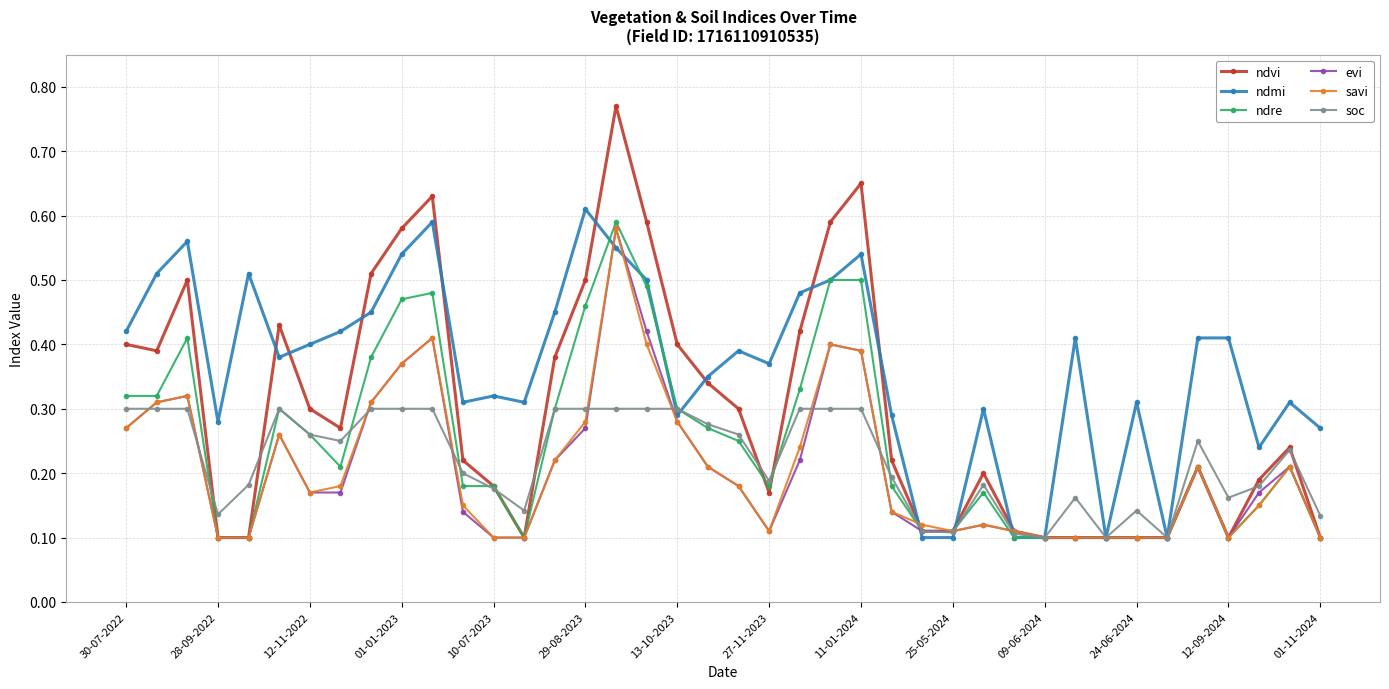

Which series has the largest range (max minus min)?

ndvi